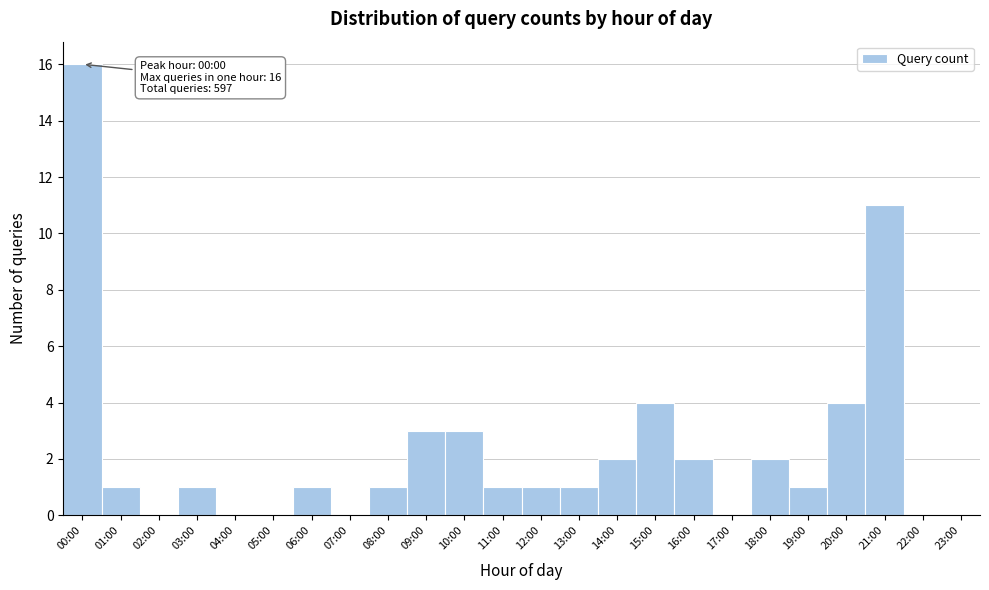

Reading left to right, extract all data points from this chart.

00:00=16	01:00=1	02:00=0	03:00=1	04:00=0	05:00=0	06:00=1	07:00=0	08:00=1	09:00=3	10:00=3	11:00=1	12:00=1	13:00=1	14:00=2	15:00=4	16:00=2	17:00=0	18:00=2	19:00=1	20:00=4	21:00=11	22:00=0	23:00=0